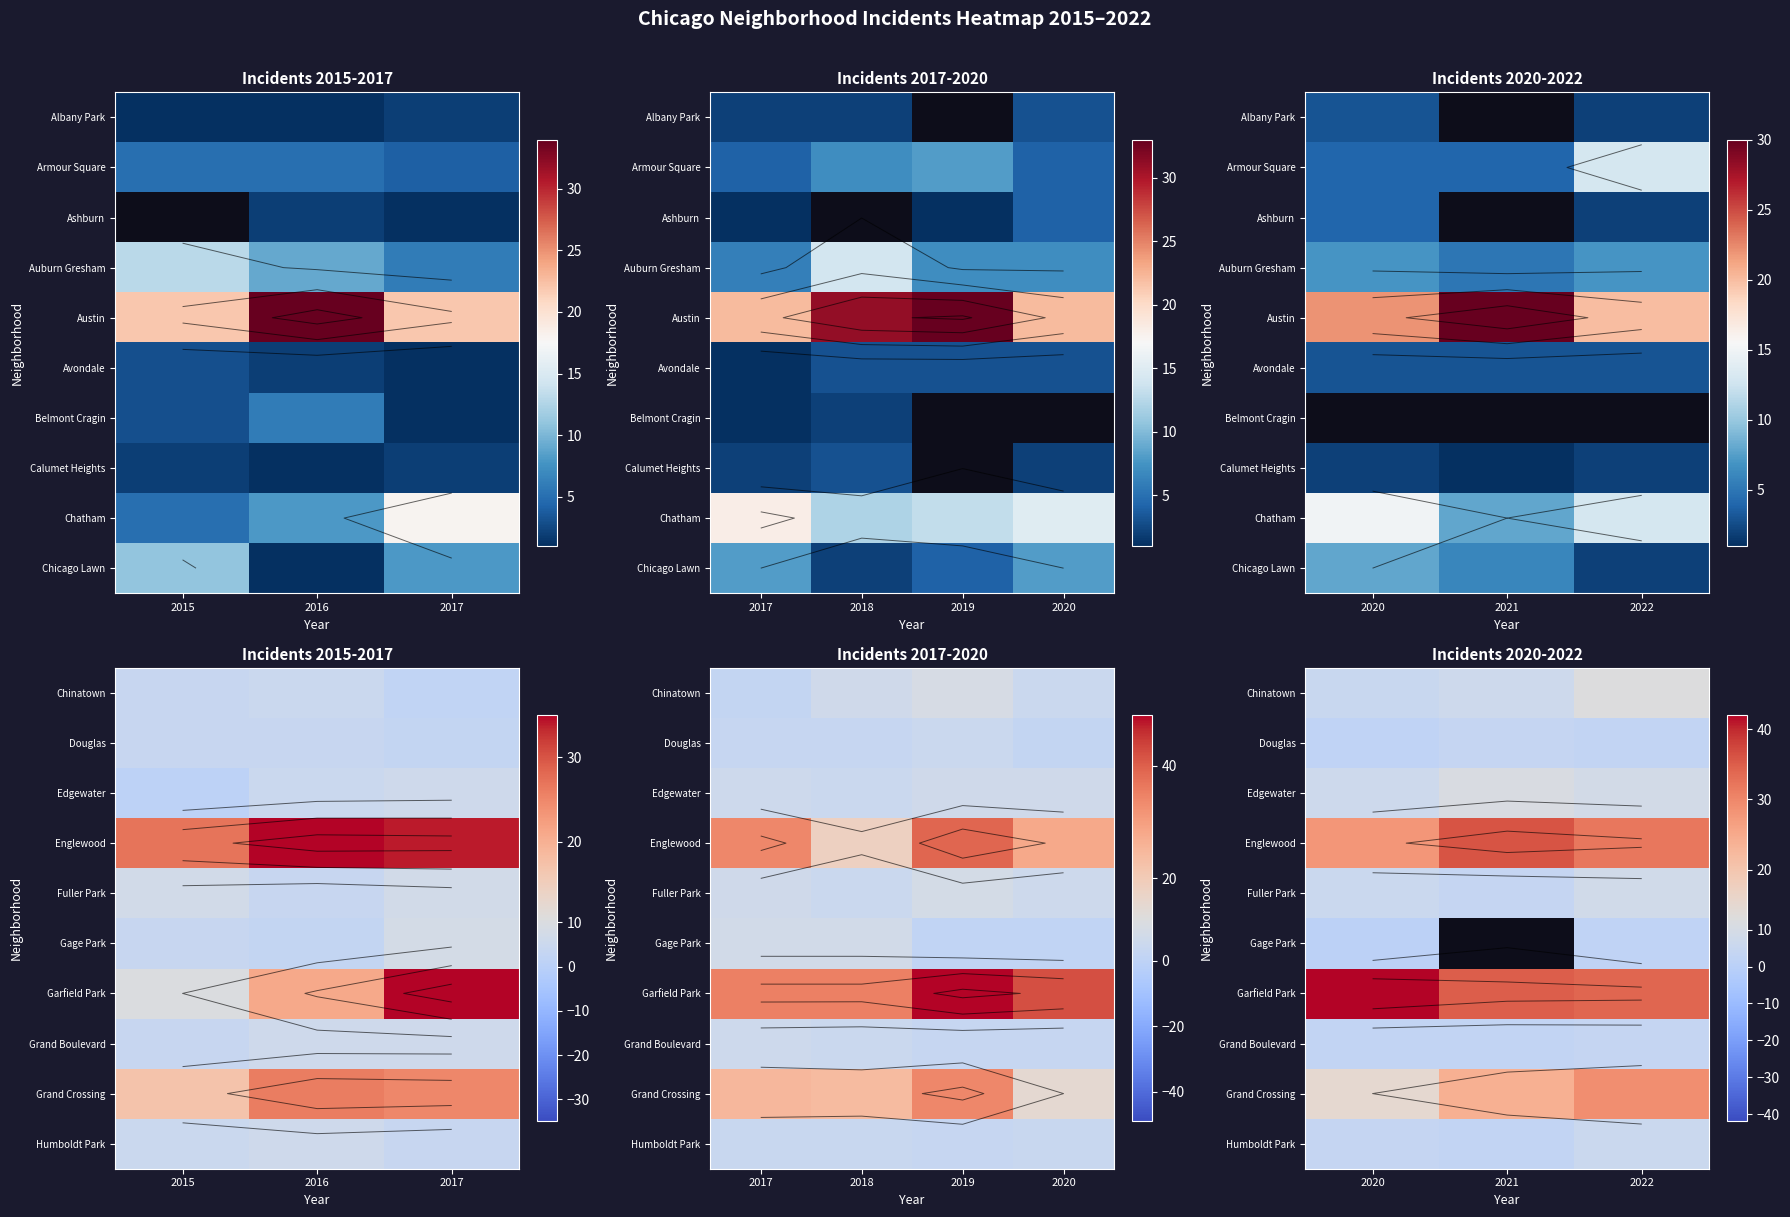

The value of Humboldt Park at 2022 is 9.8. True or false?

False